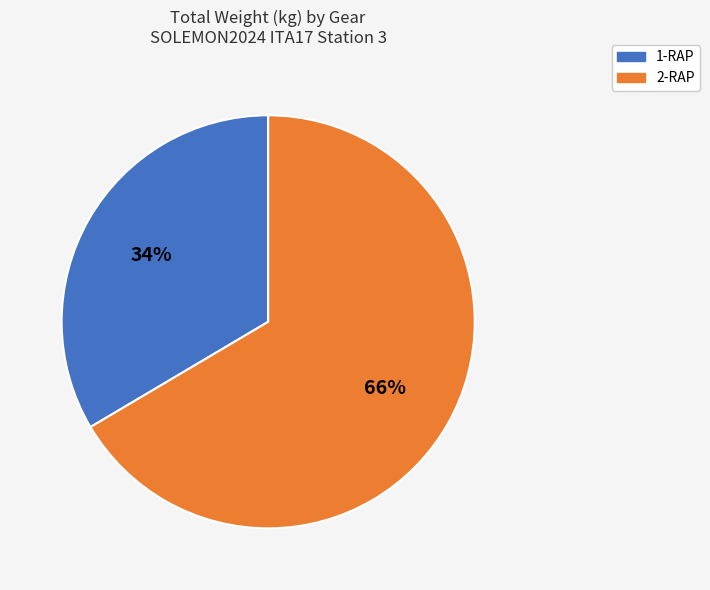

To the nearest percent, what portion does 1-RAP represent?

34%